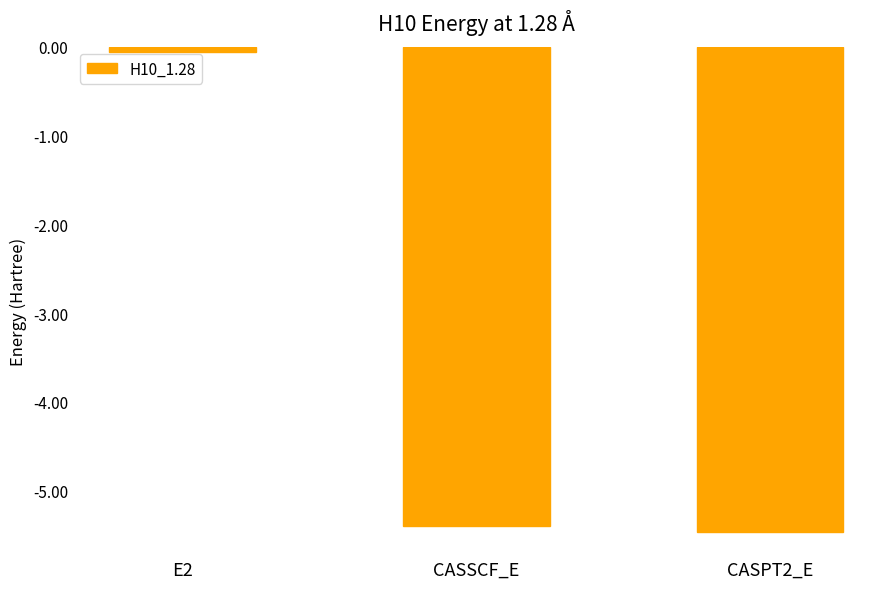

Which has a higher value, CASPT2_E or CASSCF_E?

CASSCF_E